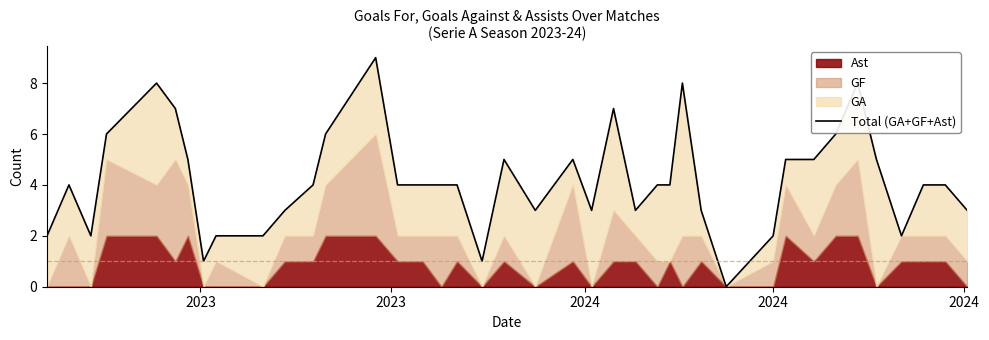

What is the sum of all values?

167